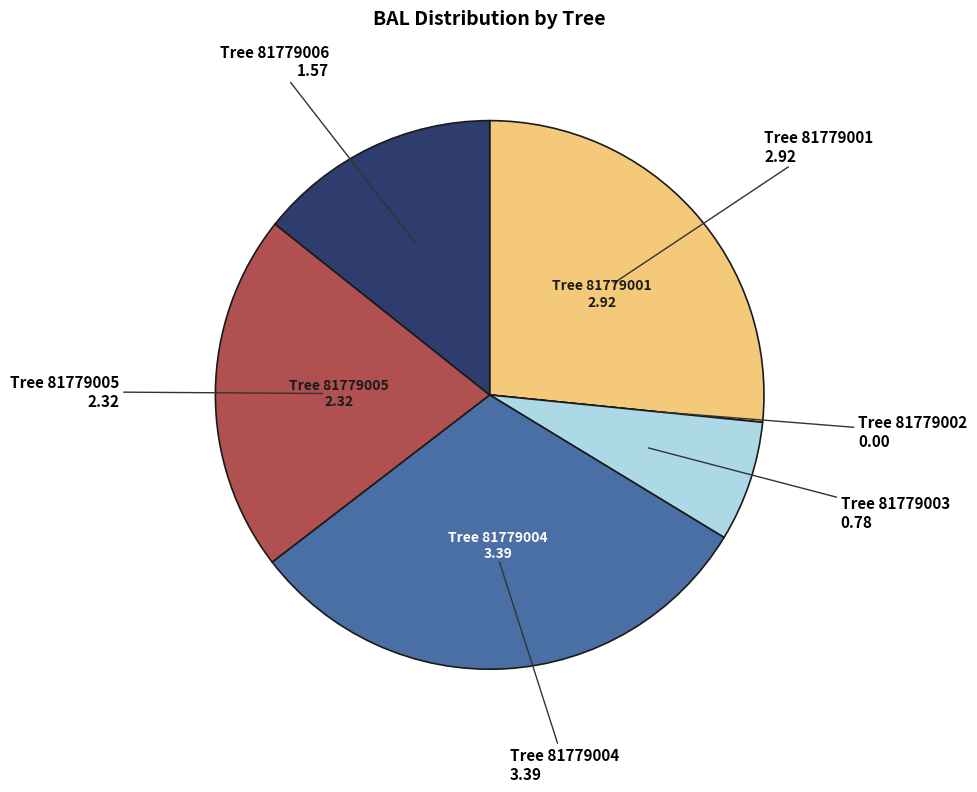

Is there any slice that represents more than half of the pie?

No